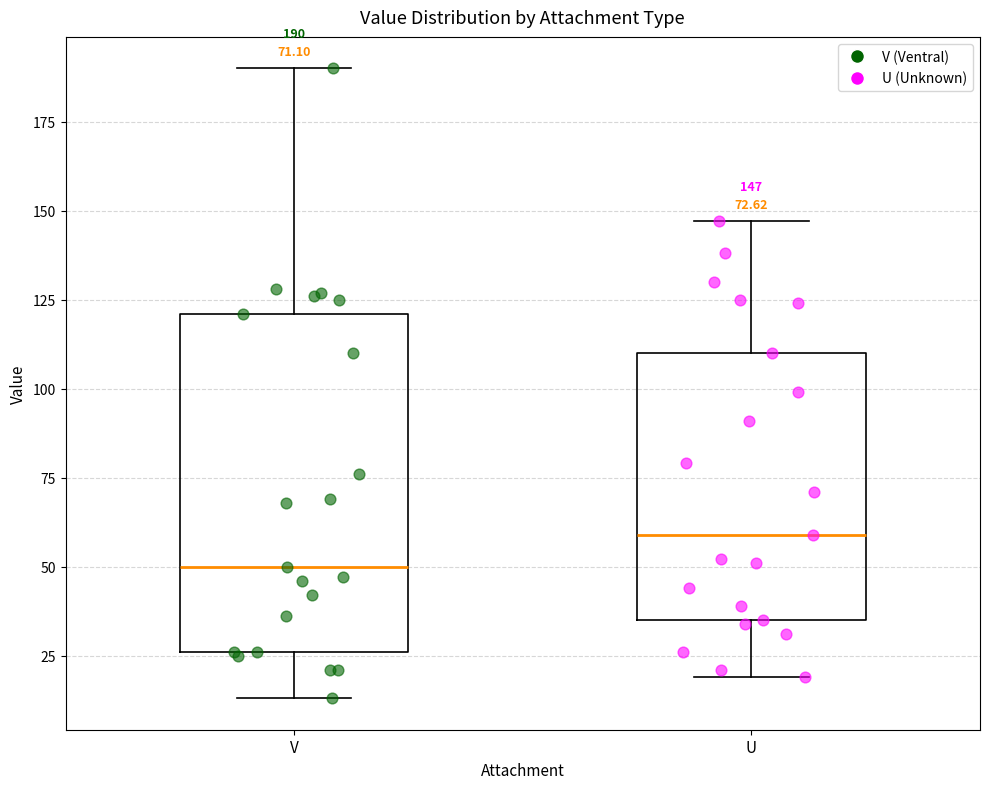

Comparing the boxes themselves (not the whiskers), which one is the tallest?

V